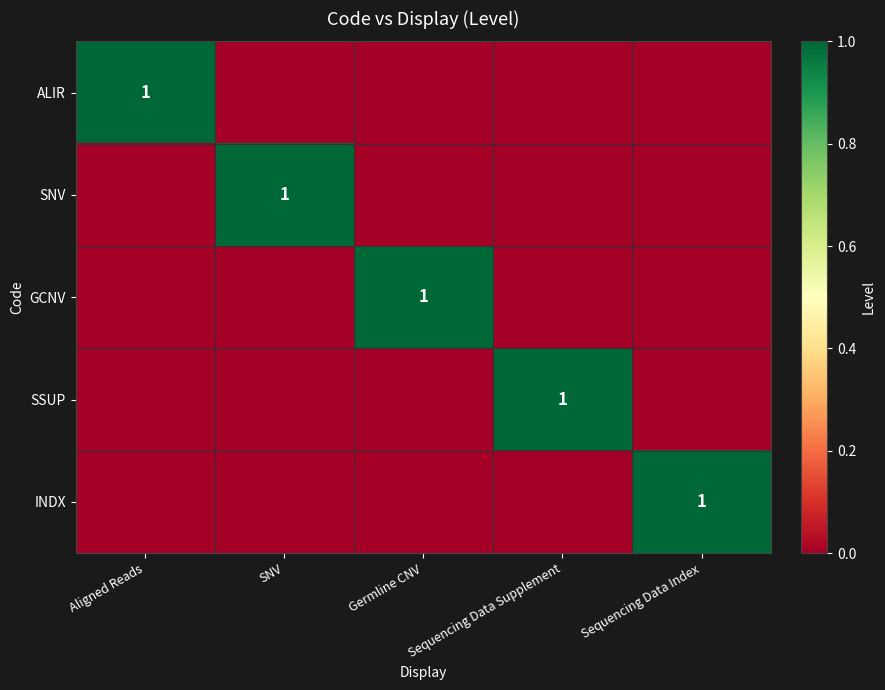

Between Aligned Reads and Germline CNV, which series saw the biggest shift?

ALIR